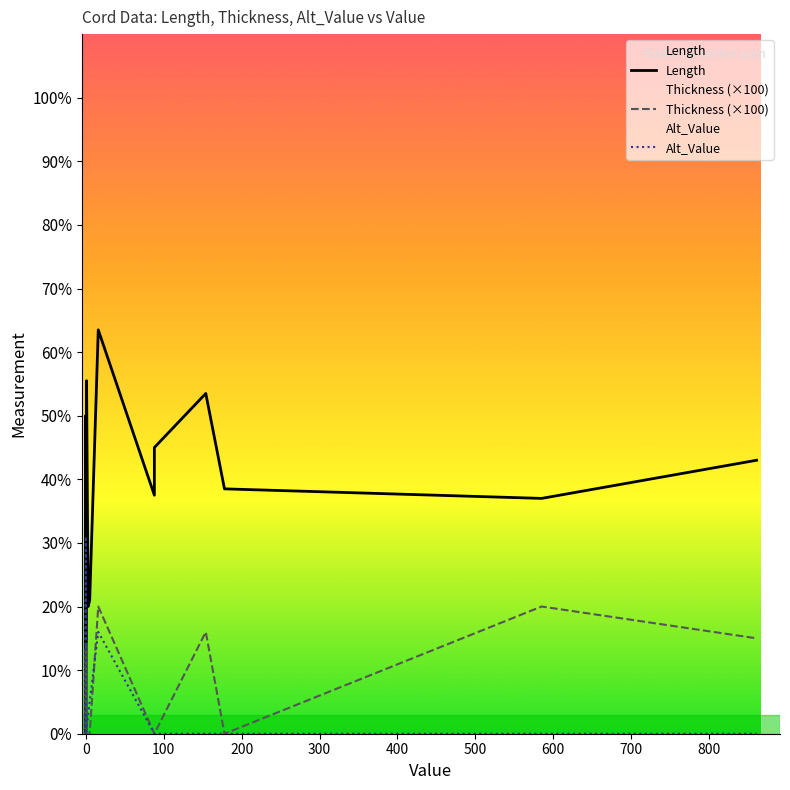

What are all the series names shown in the legend?

Length, Thickness (×100), Alt_Value